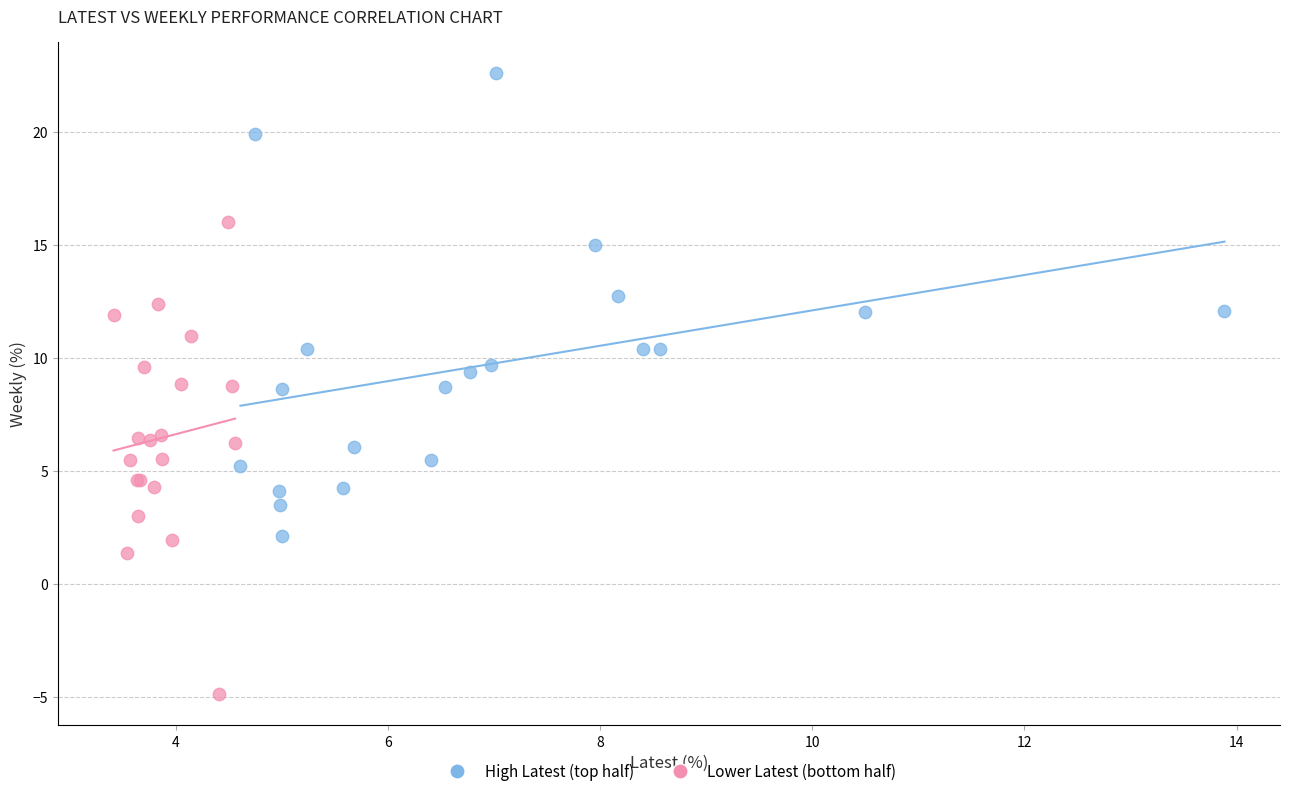

Which series reaches the minimum Y coordinate?

Lower Latest (bottom half)